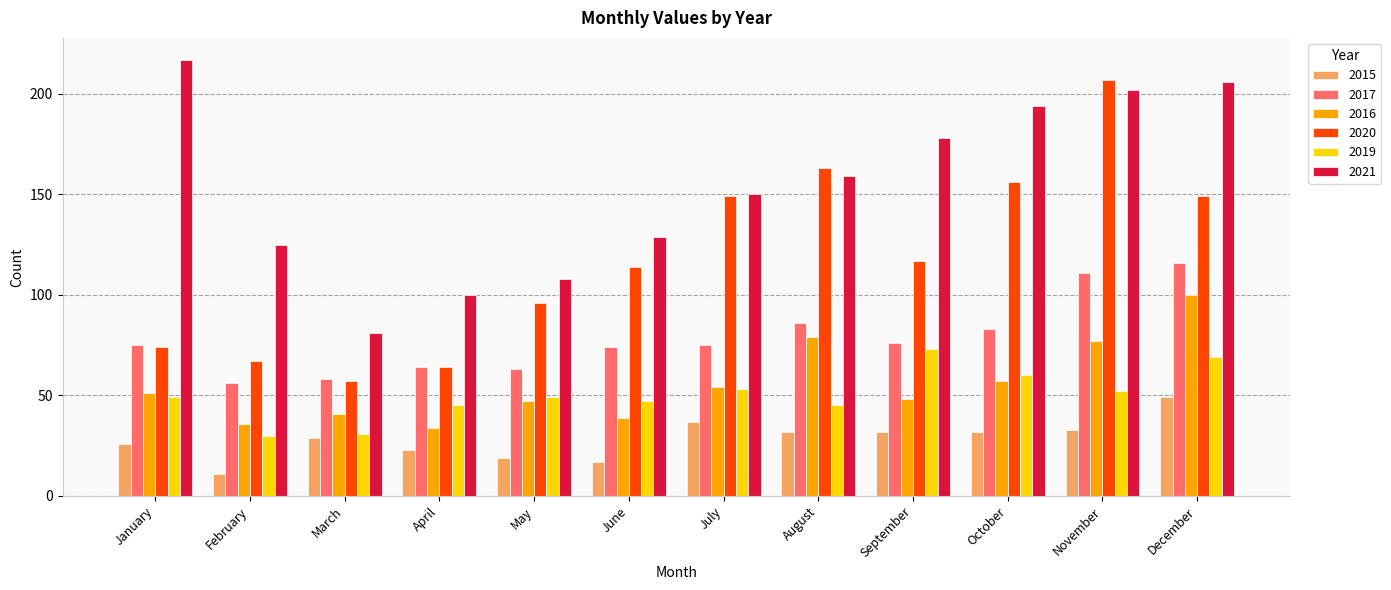

The value of 2017 at September is 76. True or false?

True